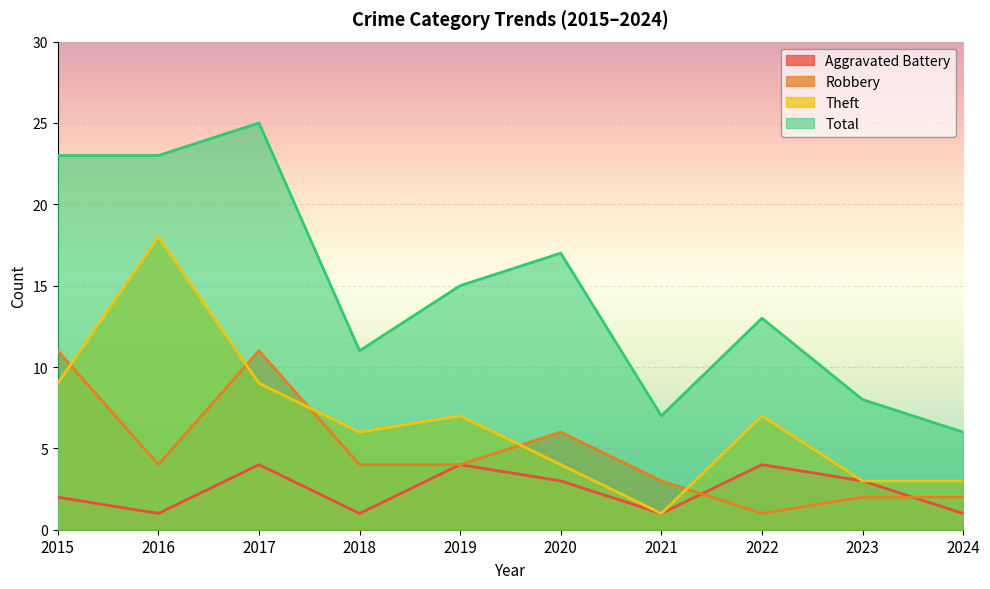

At which category does Total reach its first local valley?

2018